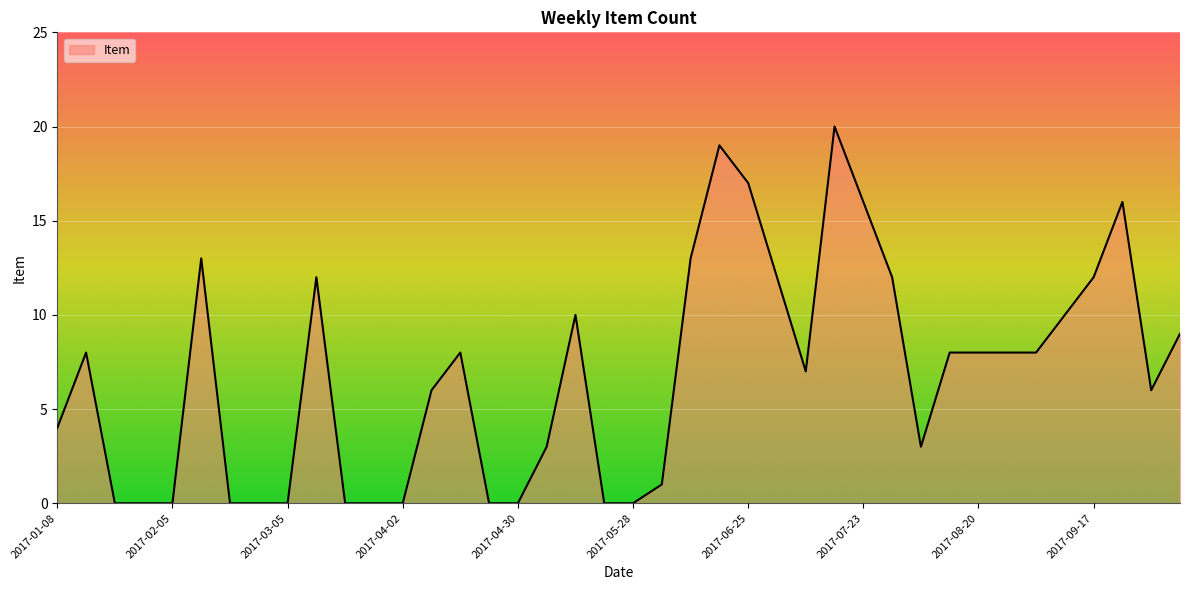

How many series are shown in this chart?

1